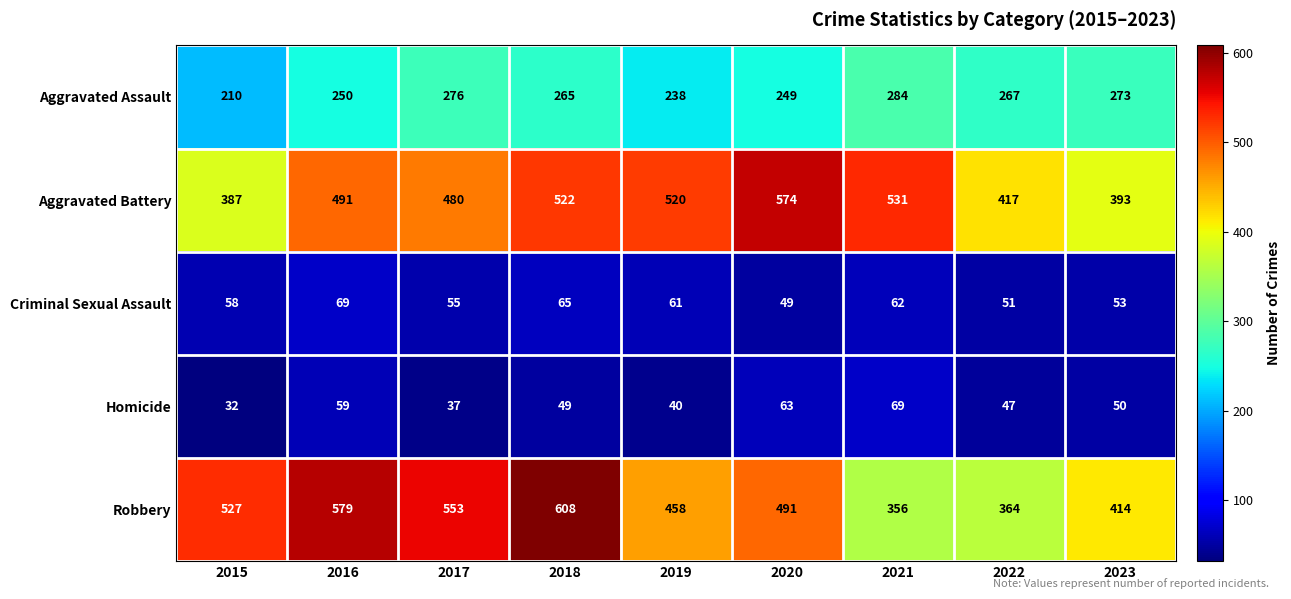

Where is Robbery nearest to the value 482?

2020